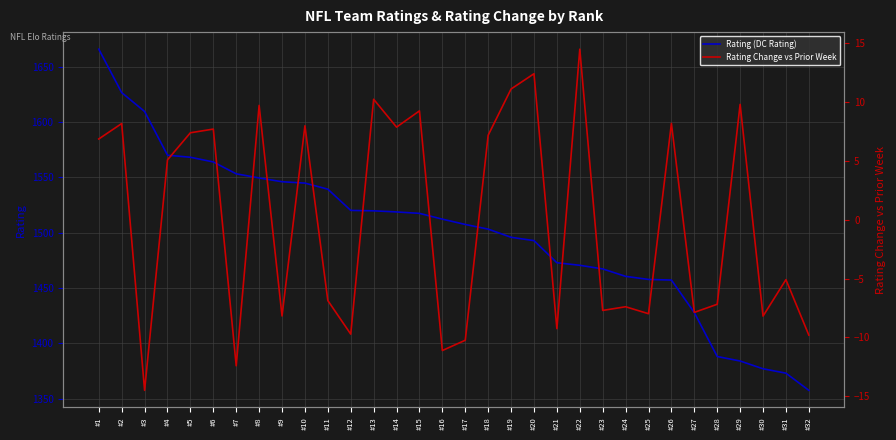

Which category has the highest value in the Rating (DC Rating) series?

#1